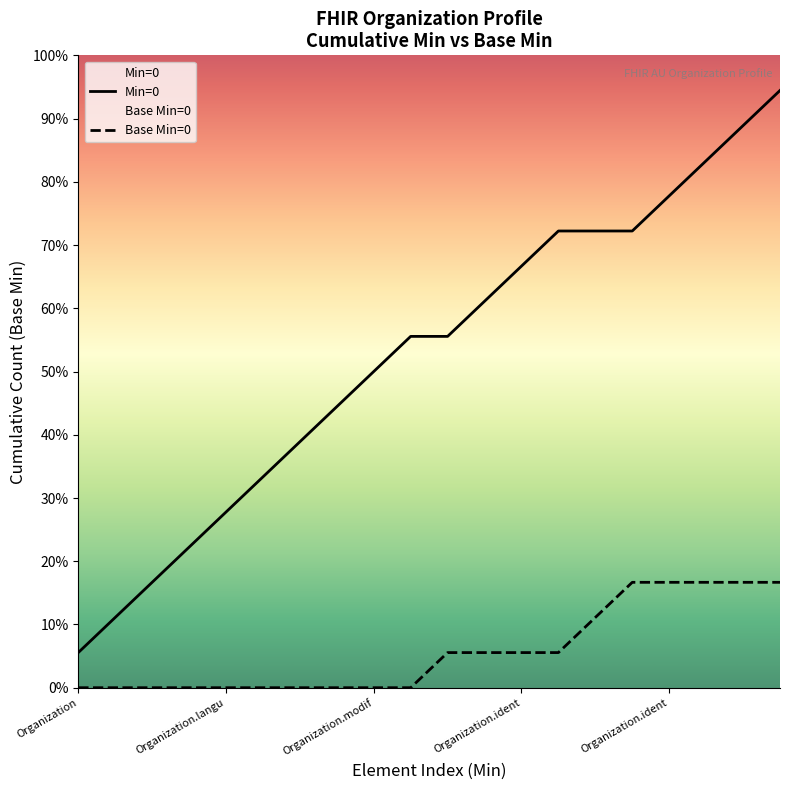

At which category is the sum across all series the highest?

19